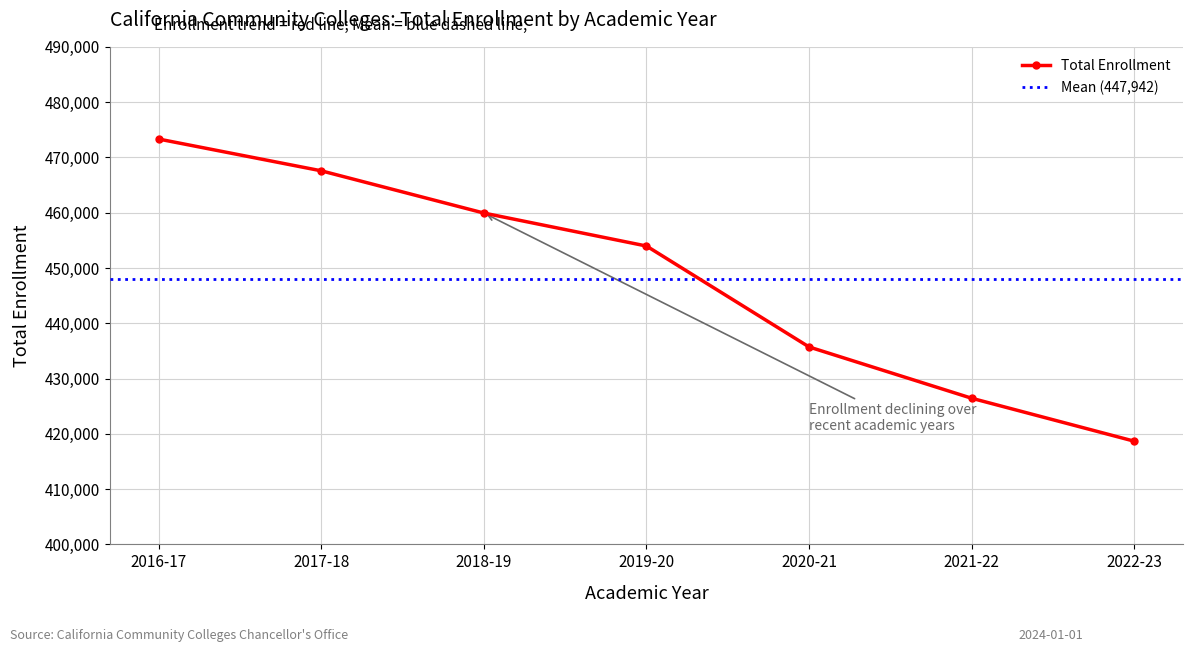

What is the label of the 4th point from the right?

2019-20